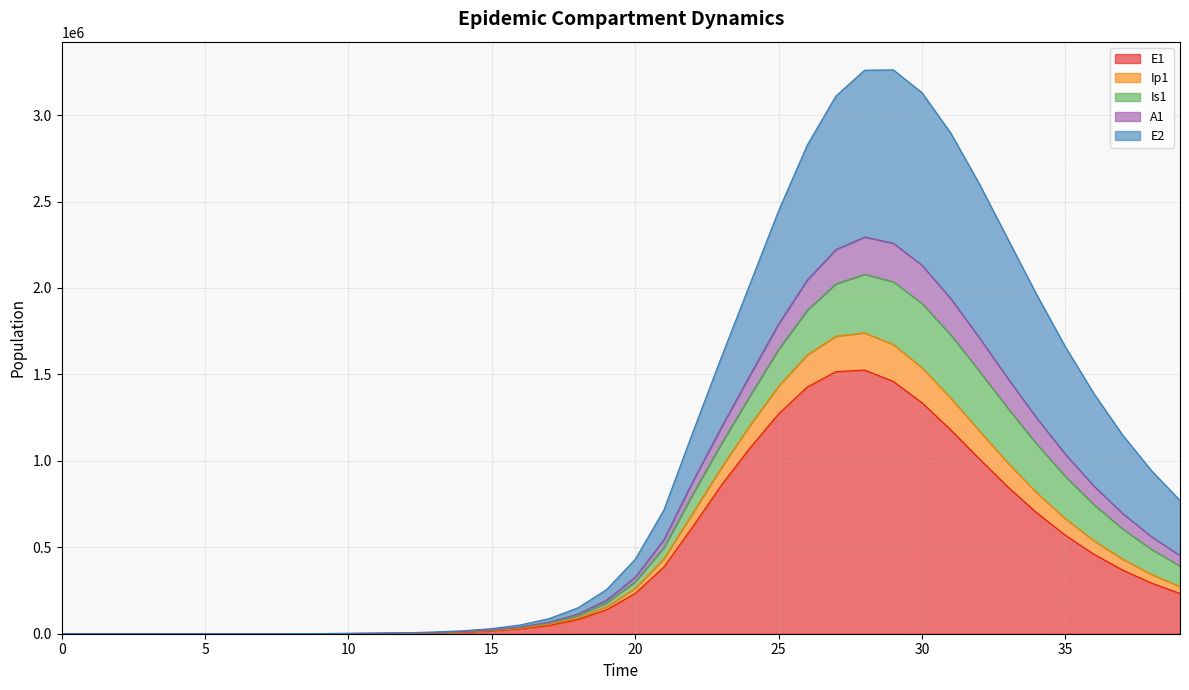

What is the maximum value for E1?

1525209.9